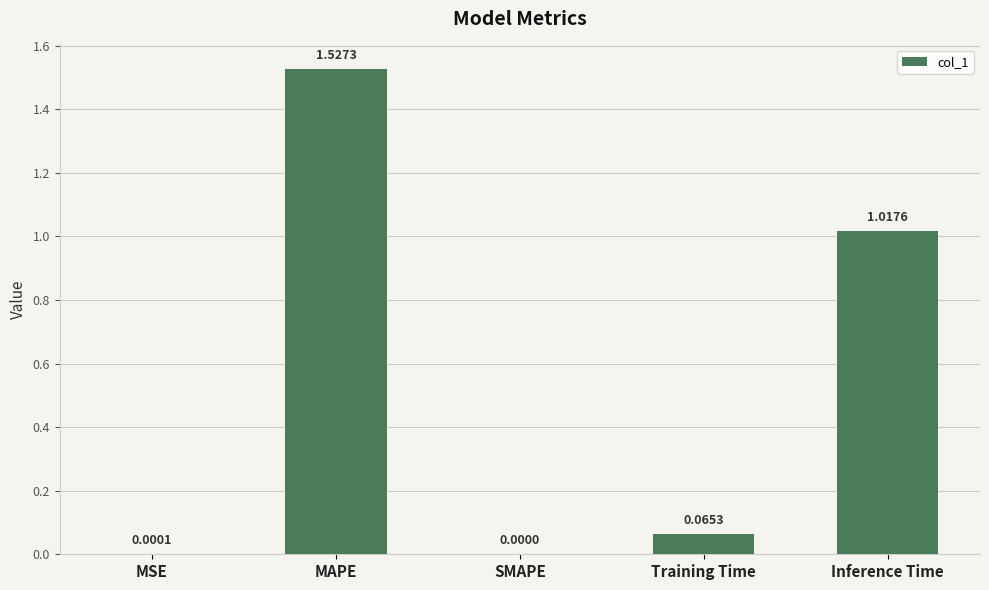

Which category has the highest value across all series?

MAPE